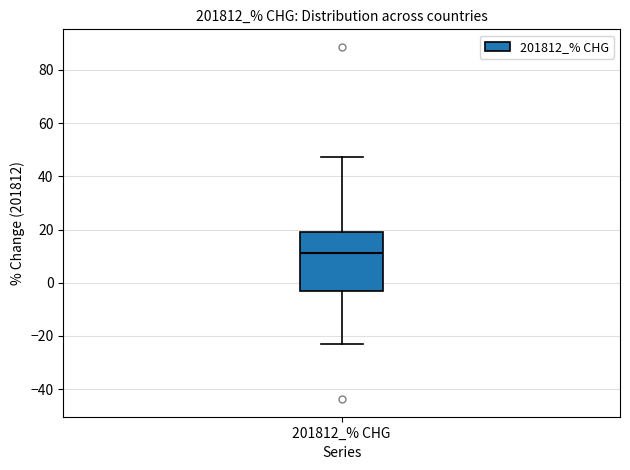

Read this box plot against the y-axis: the position of the median line, the range covered by the box, and the ends of both whiskers. The values are not printed on the chart, so give them approximately, as read against the axis.

median 12, box -4 to 20, whiskers -24 to 48